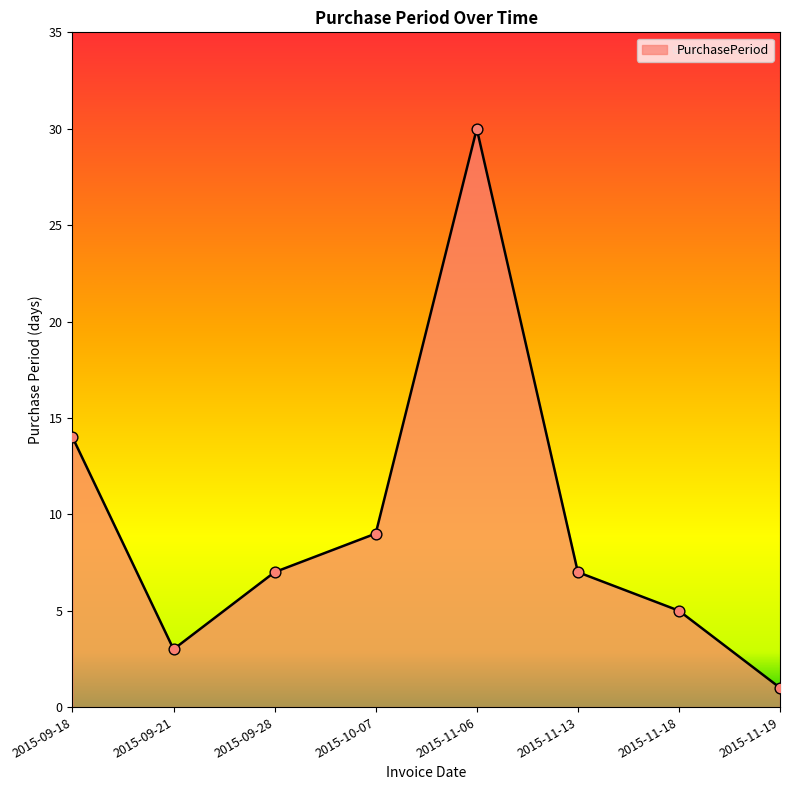

What is the change in value from 2015-09-18 to 2015-11-13?

-7